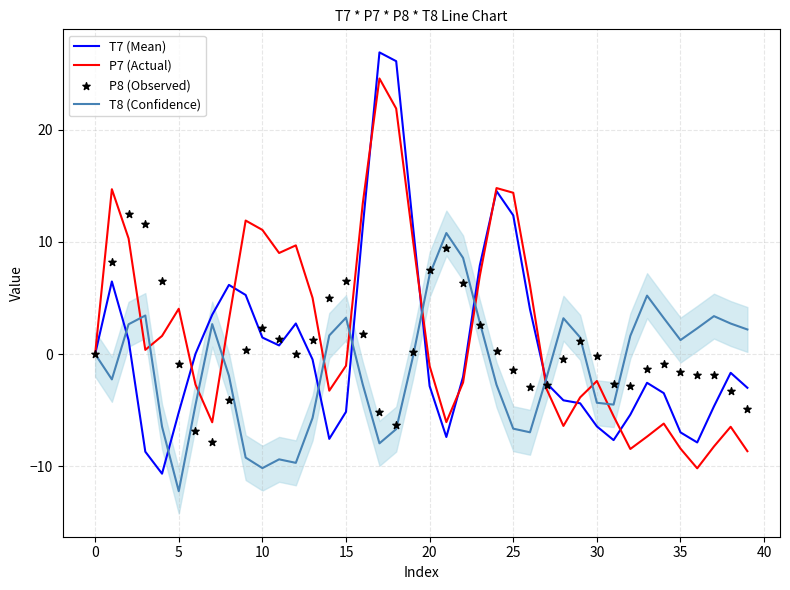

At how many categories does at least one series exceed -4?

40